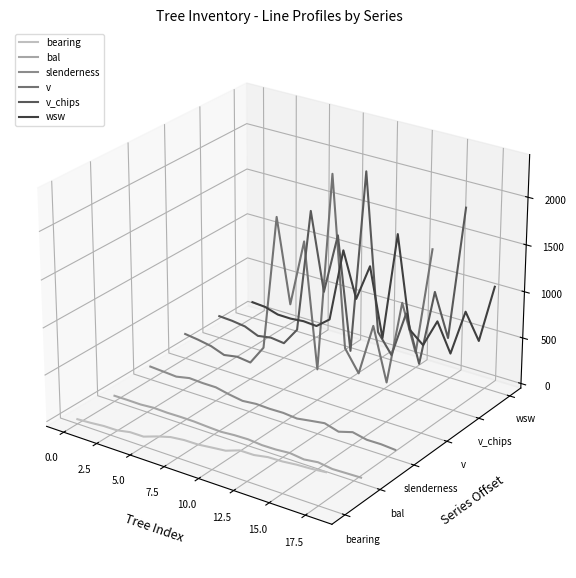

Which series has the largest range (max minus min)?

v